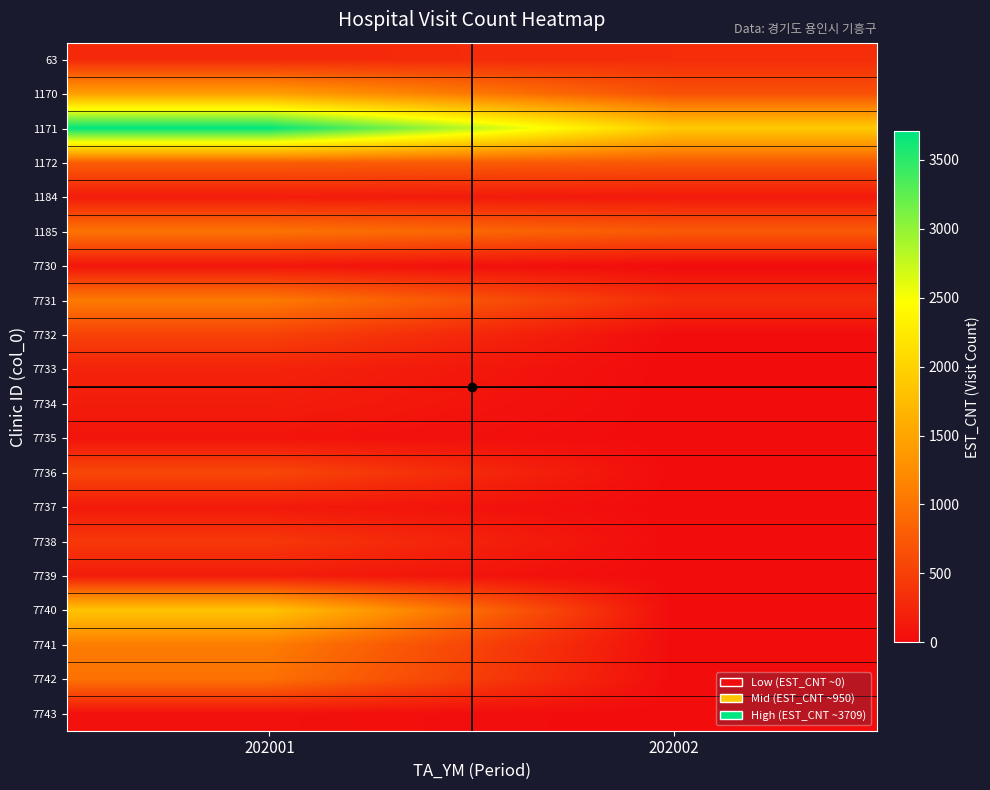

Reading left to right, extract all data points from this chart.

63: 202001=277	202002=319
1170: 202001=1444	202002=663
1171: 202001=3709	202002=1907
1172: 202001=788	202002=743
1184: 202001=153	202002=124
1185: 202001=1001	202002=754
7730: 202001=98	202002=0
7731: 202001=1063	202002=319
7732: 202001=517	202002=0
7733: 202001=219	202002=0
7734: 202001=160	202002=0
7735: 202001=78	202002=0
7736: 202001=574	202002=0
7737: 202001=131	202002=0
7738: 202001=422	202002=0
7739: 202001=158	202002=0
7740: 202001=1843	202002=0
7741: 202001=1086	202002=0
7742: 202001=974	202002=0
7743: 202001=47	202002=0